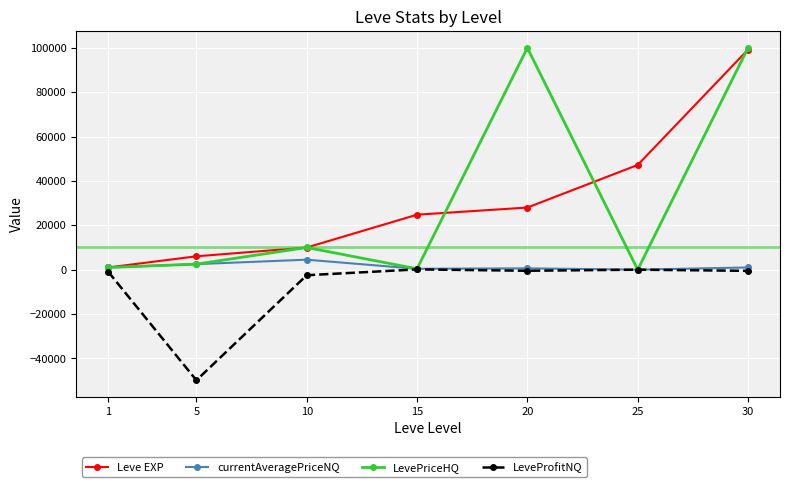

True or false: currentAveragePriceNQ has more than 0 points higher than both neighbors.

True